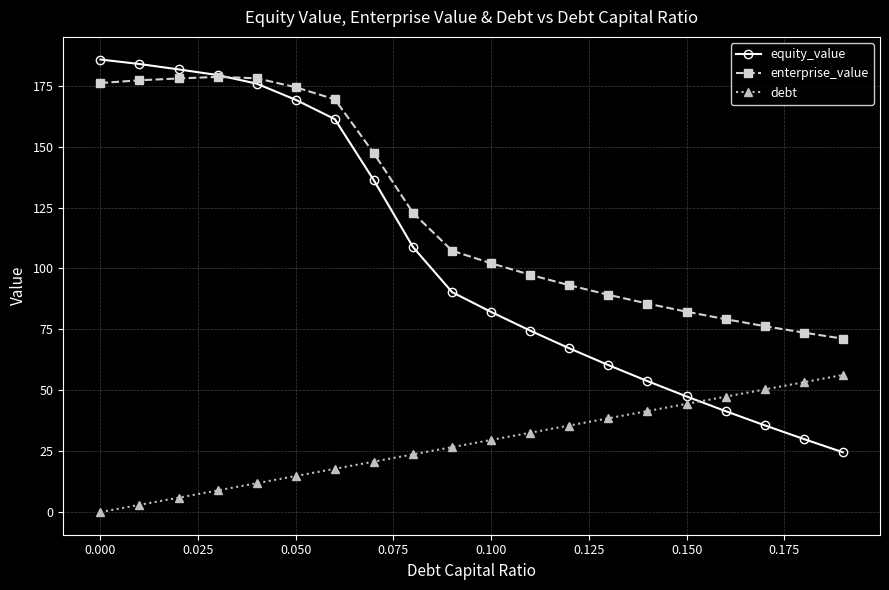

True or false: enterprise_value and debt cross at least once.

False